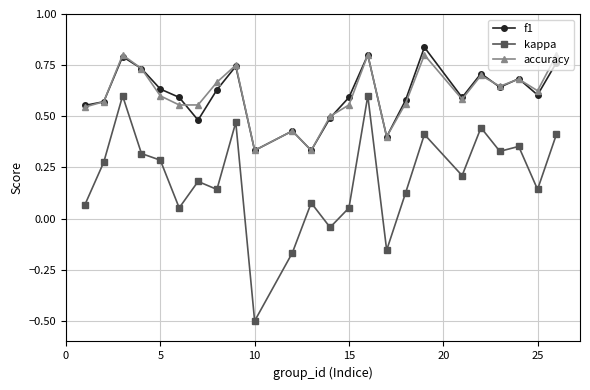

True or false: kappa has more than 1 points higher than both neighbors.

True